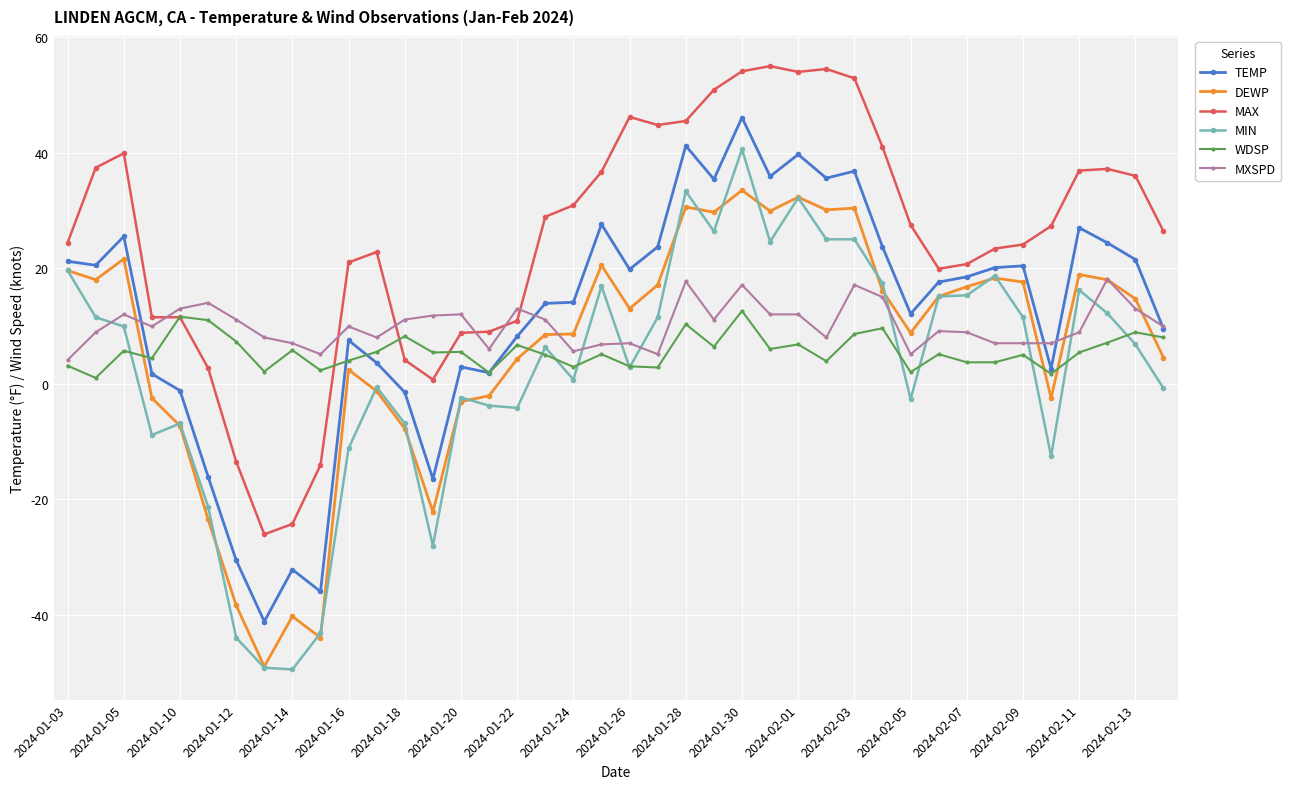

What is the value of the MIN point at the 9th from the left?

-49.5